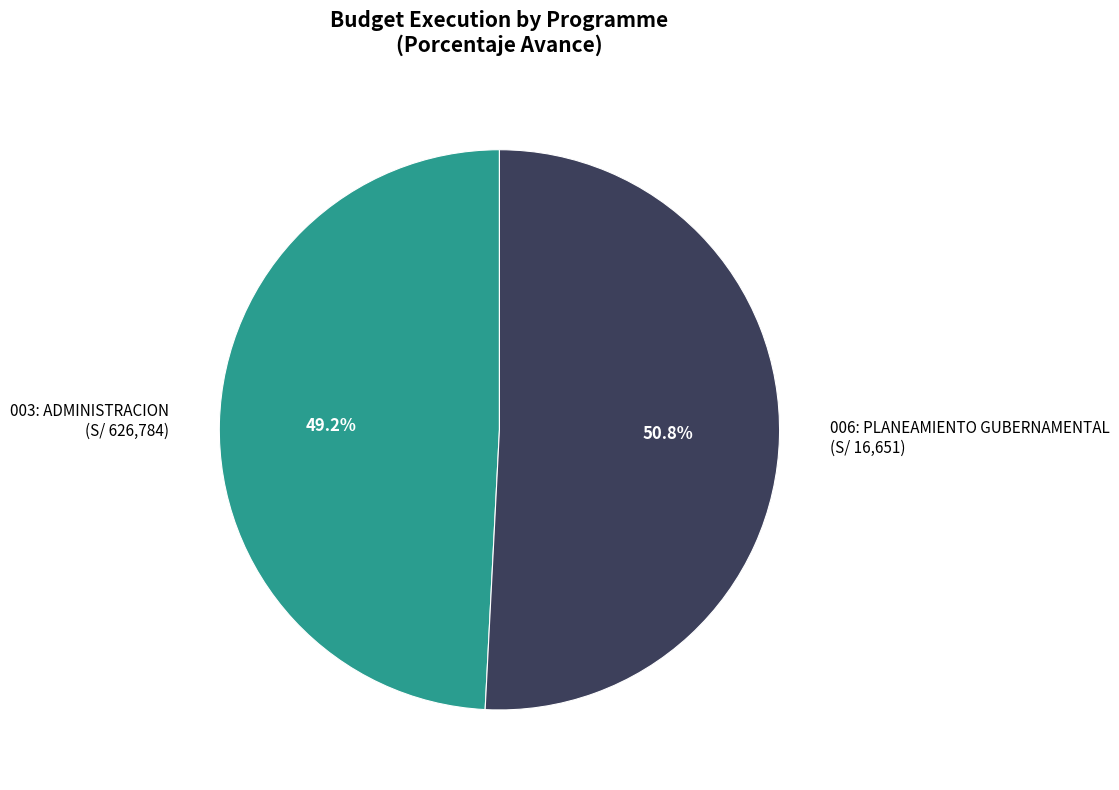

Which category accounts for the majority?

006: PLANEAMIENTO GUBERNAMENTAL